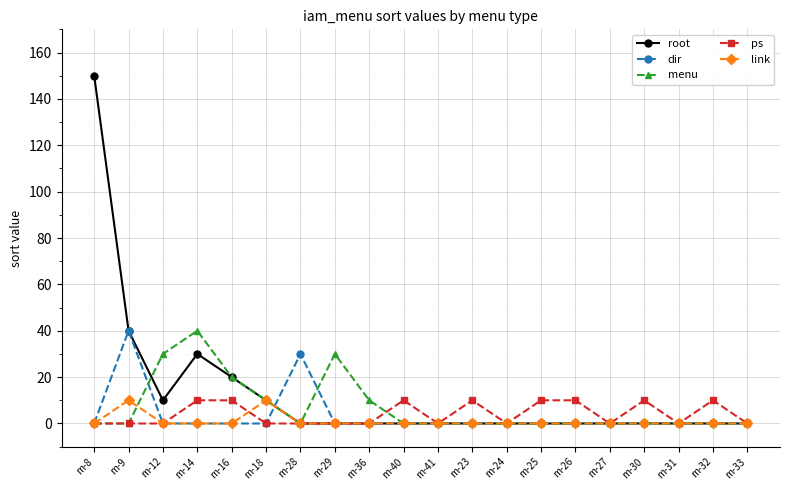

What is the label of the 5th point from the left?

m-16